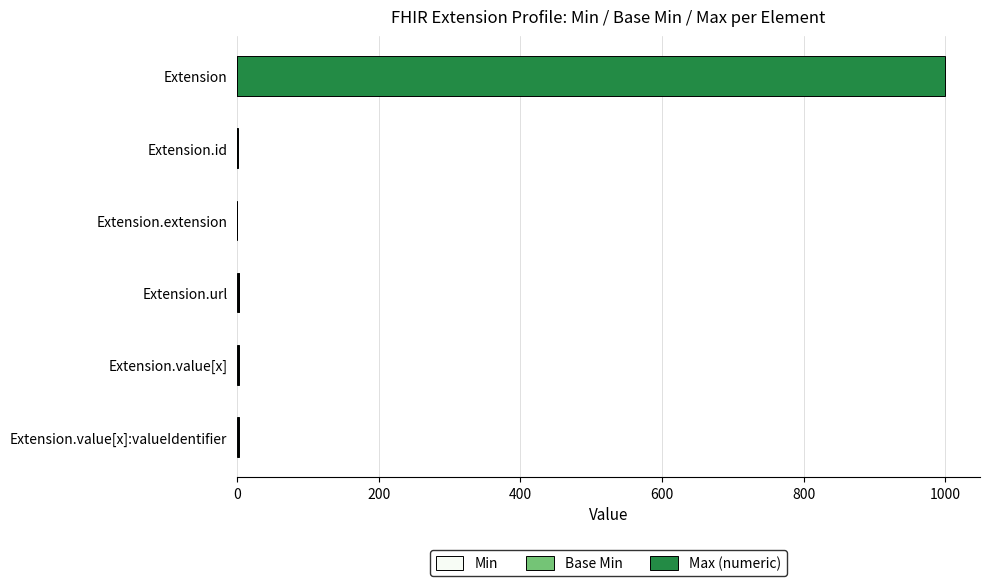

At which category is the sum across all series the highest?

Extension